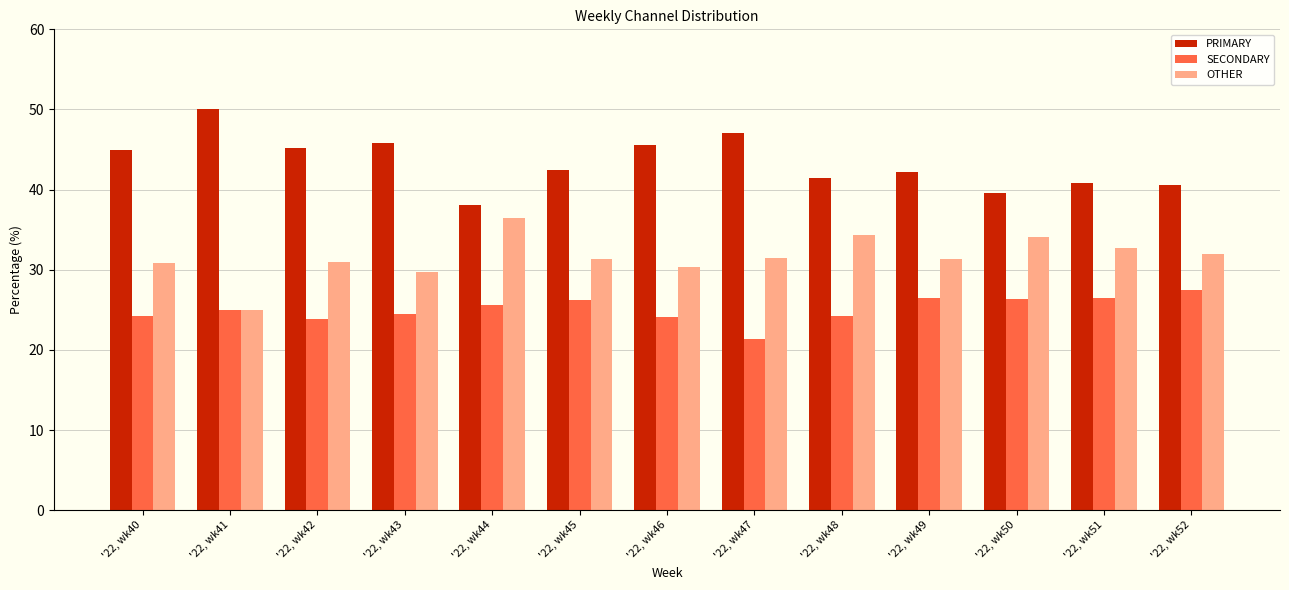

At which category does the chart reach its peak across all series?

'22, wk41